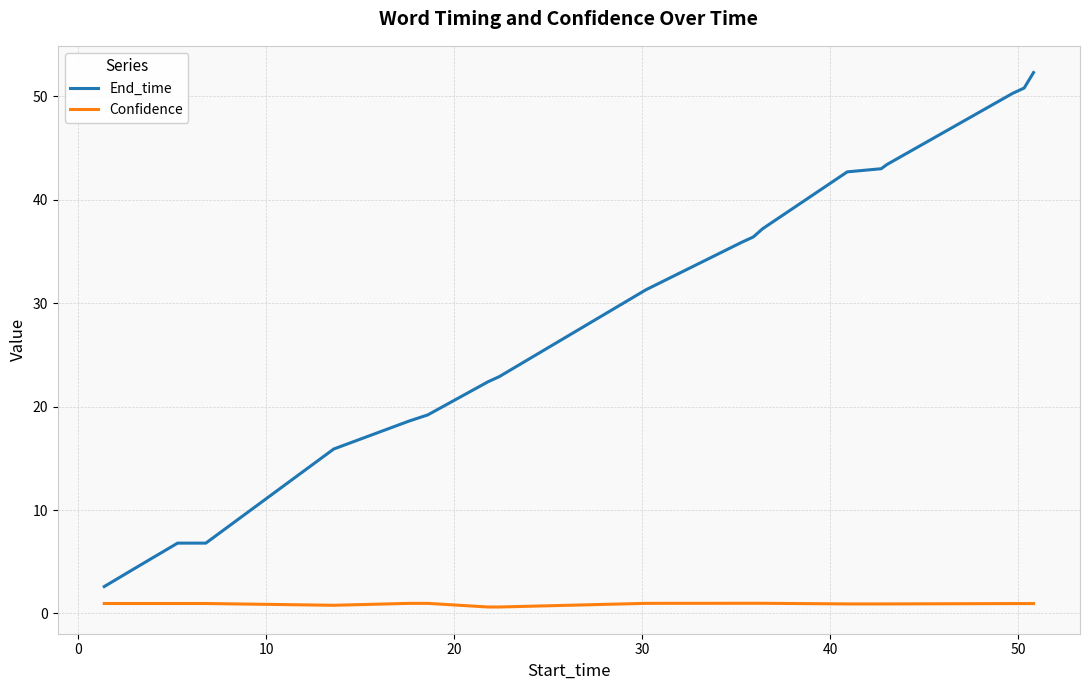

Which series has the largest range (max minus min)?

End_time